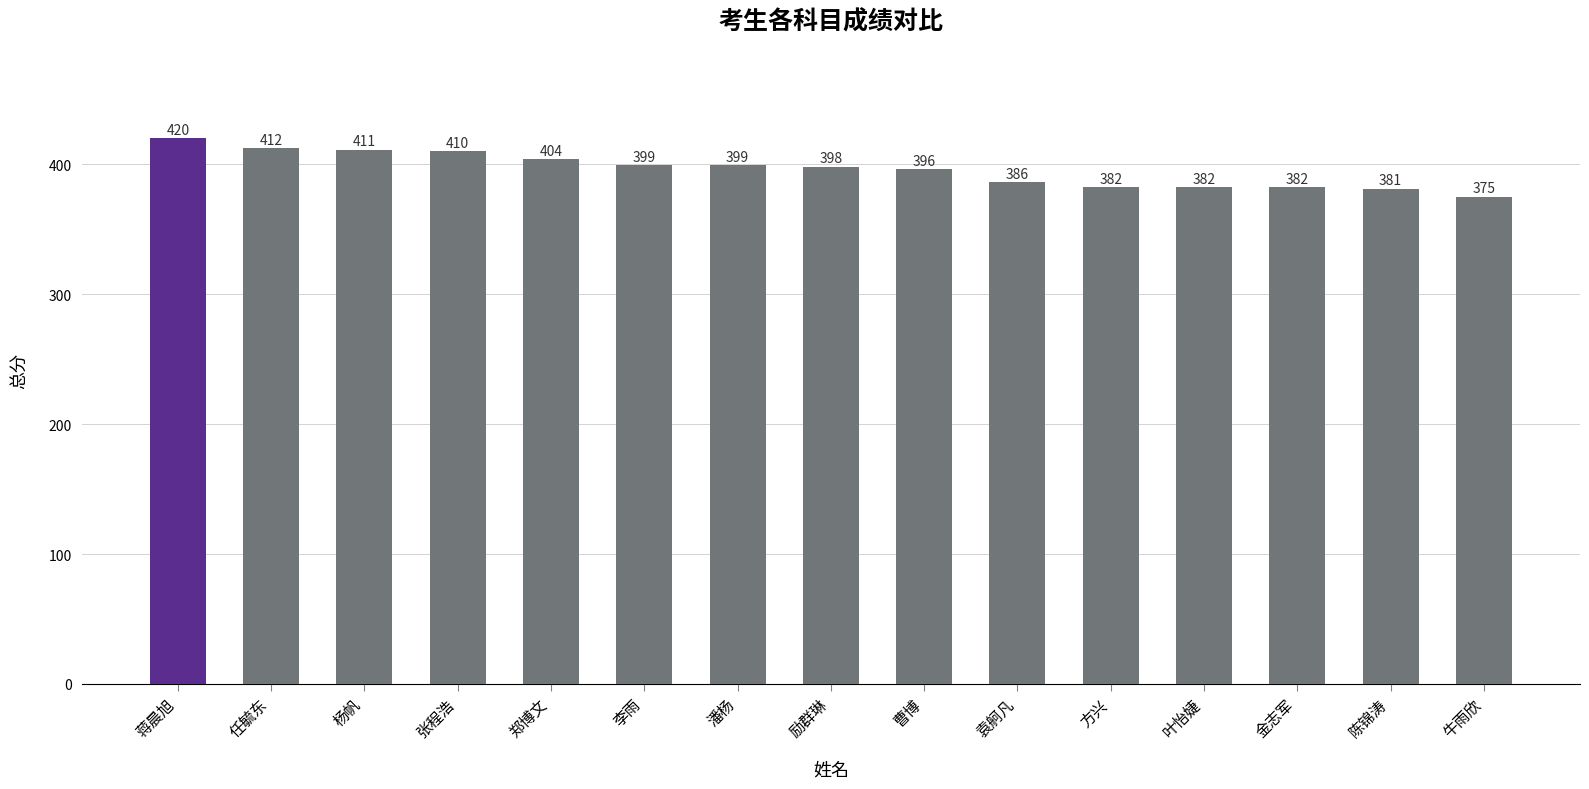

What value does the data have at 杨帆, to the nearest 5?

410